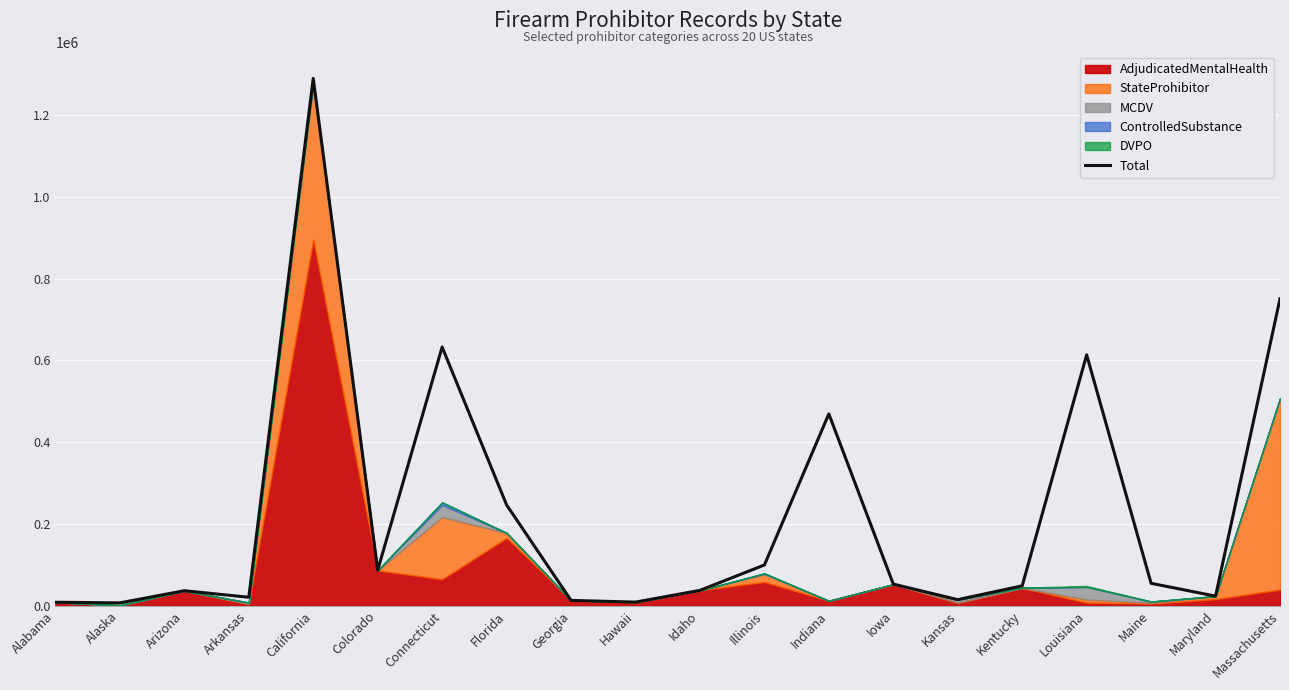

Between Colorado and Arkansas, which is larger?

Colorado